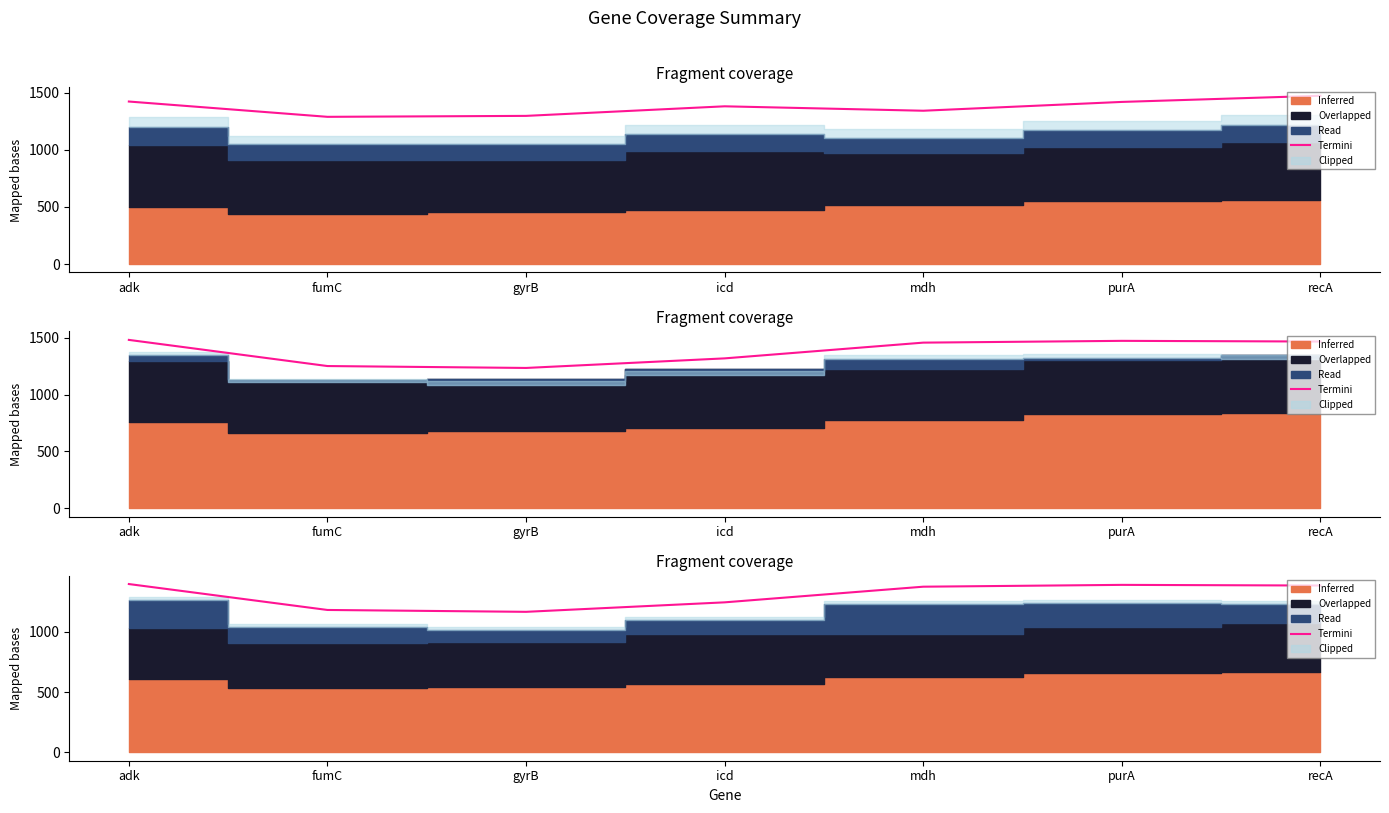

Count the number of categories in the chart.

7